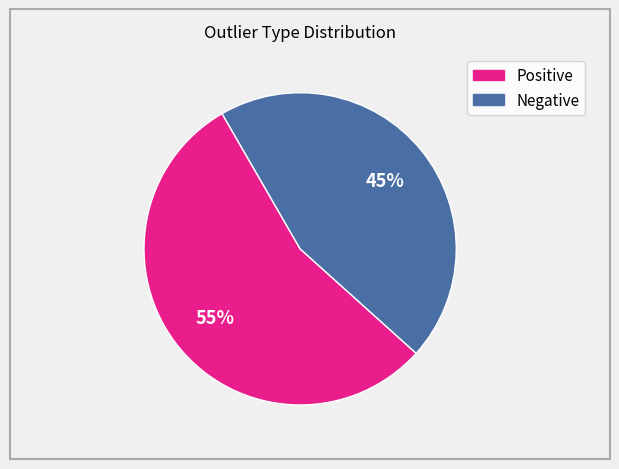

How many segments does this pie chart have?

2